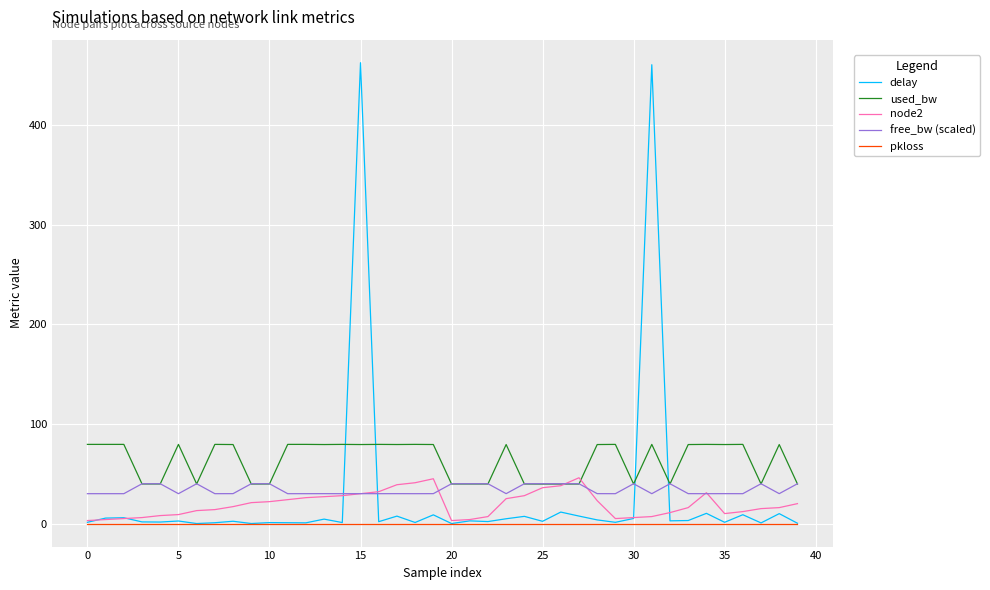

Which series has the largest total across all categories?

used_bw